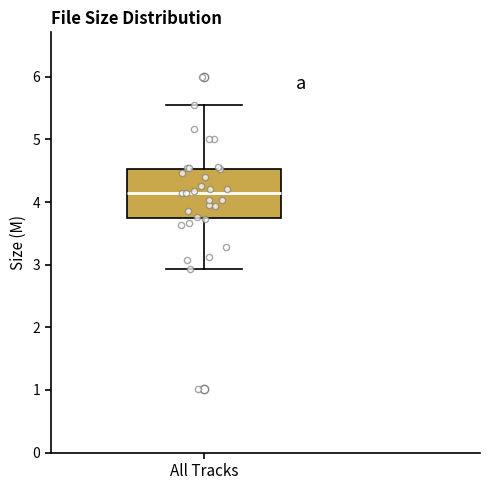

Transcribe this box plot: give where the median line is, the range the box spans, and where the two whiskers end, as read against the y-axis. The values are not printed on the chart, so give them approximately, as read against the axis.

median 4.1, box 3.7 to 4.5, whiskers 2.9 to 5.6